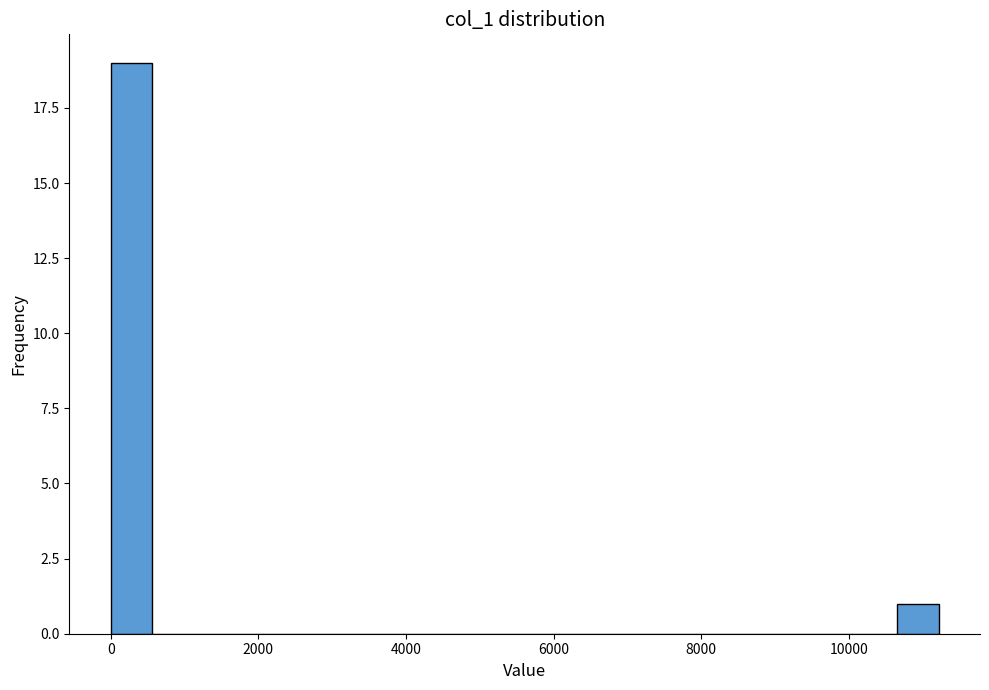

Read against the x-axis, roughly where is the centre of the tallest bar?

200